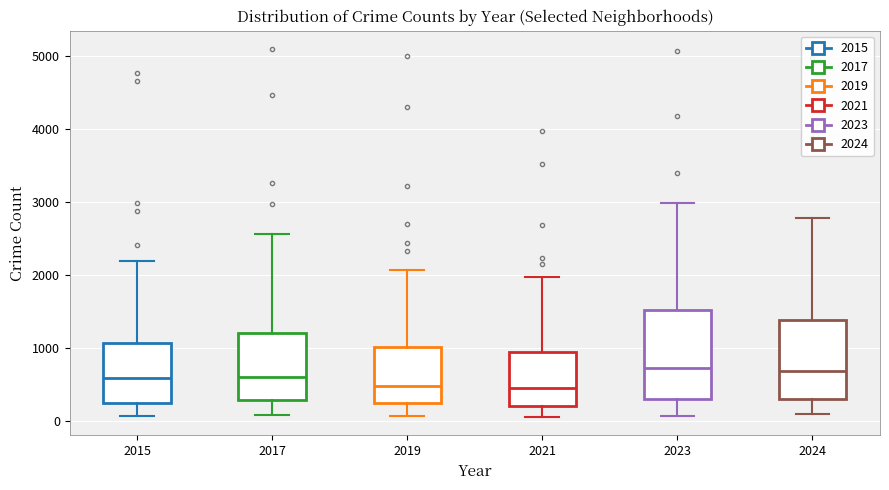

Comparing the boxes themselves (not the whiskers), which one is the tallest?

2023